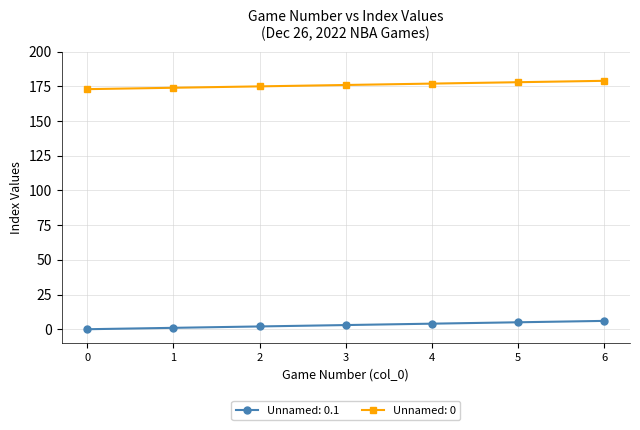

The value of Unnamed: 0 at 2 is 231. True or false?

False